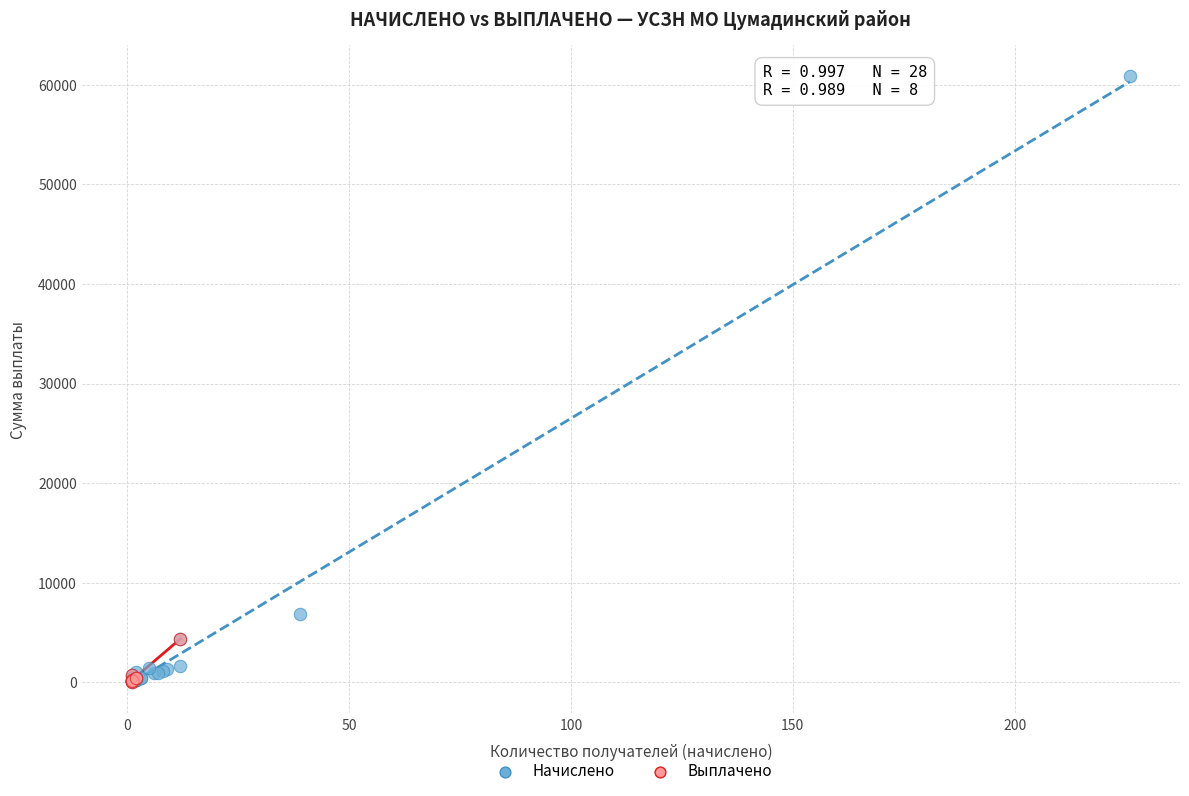

Which series reaches the maximum Y coordinate?

Начислено